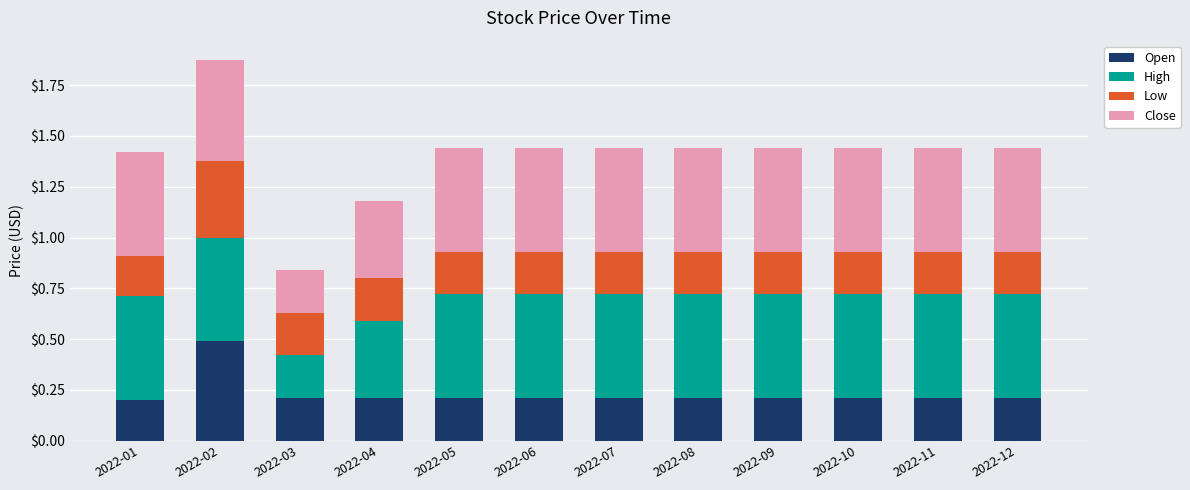

Which category has the highest value in the Open series?

2022-02